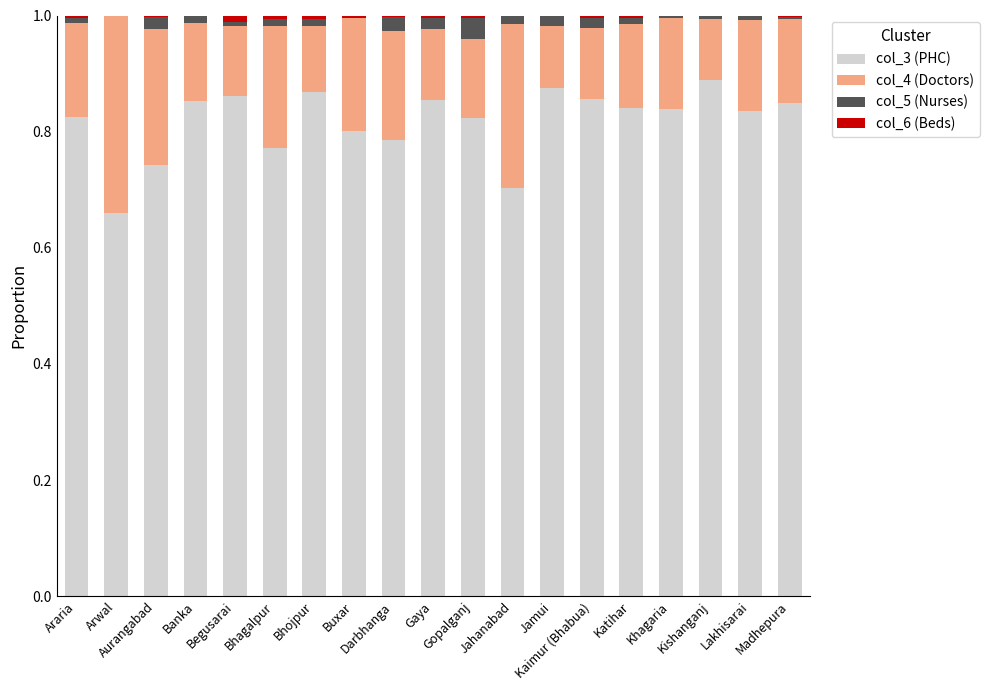

How many data points does each series have?

19